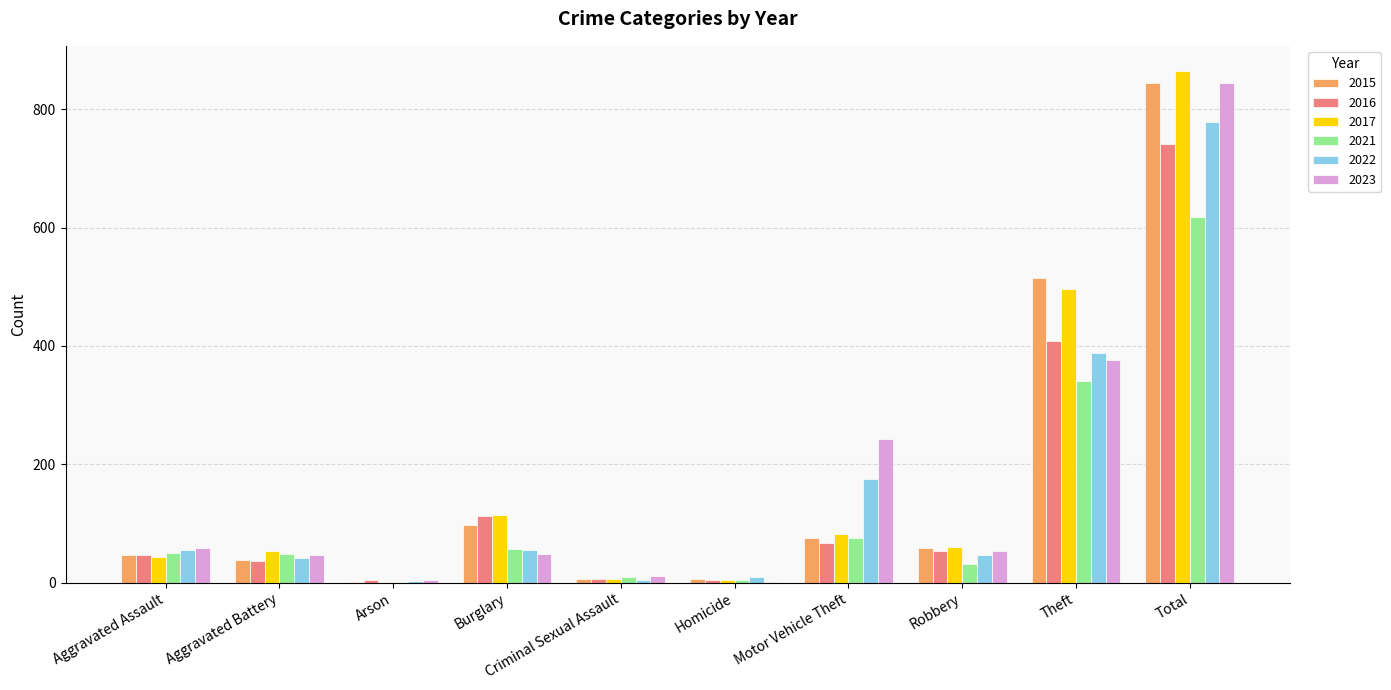

True or false: 2021 has a value of 618 at Total.

True